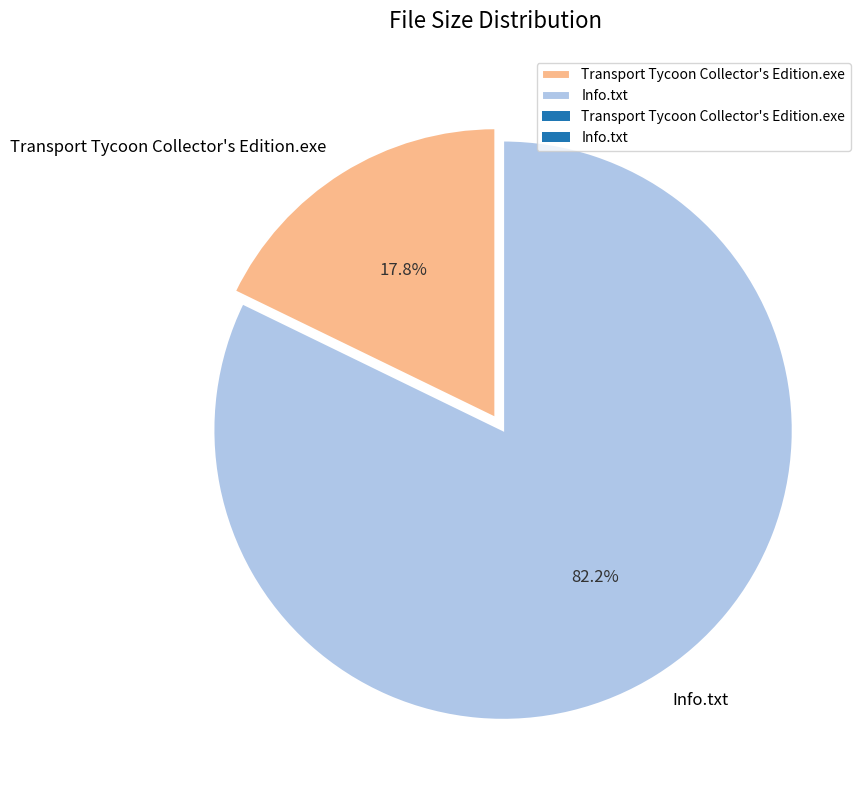

Combined, what portion of the pie is Transport Tycoon Collector's Edition.exe and Info.txt?

100.0%